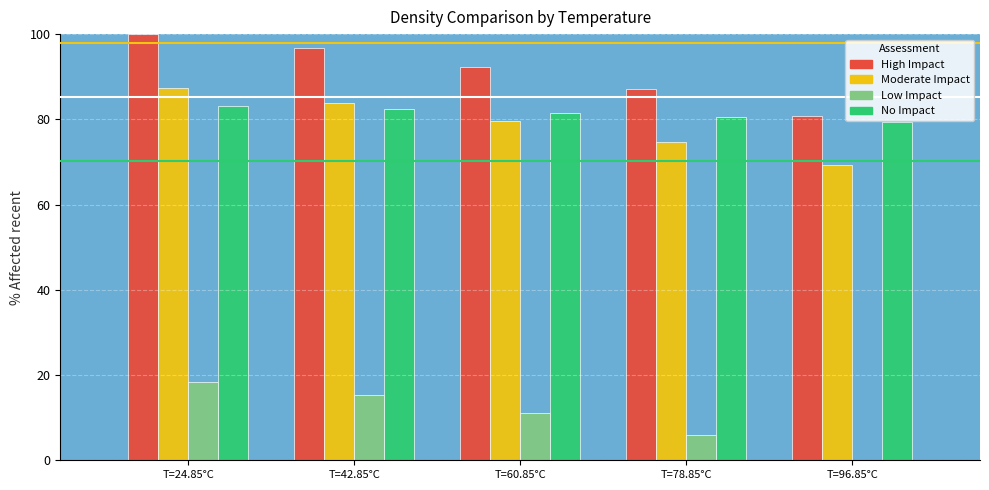

Are the bars grouped side by side (vs. stacked)?

Yes